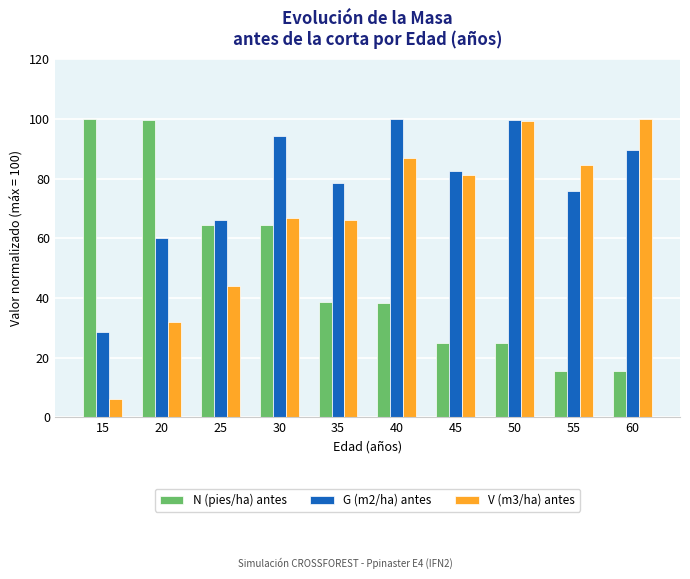

How many bars are there in each group?

3